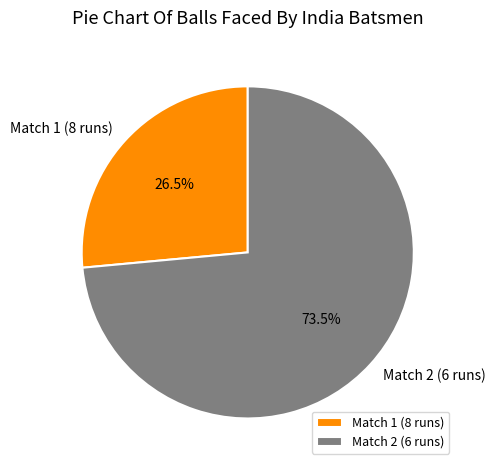

To the nearest percent, what is the difference between the Match 1 (8 runs) and Match 2 (6 runs) slice percentages?

47%